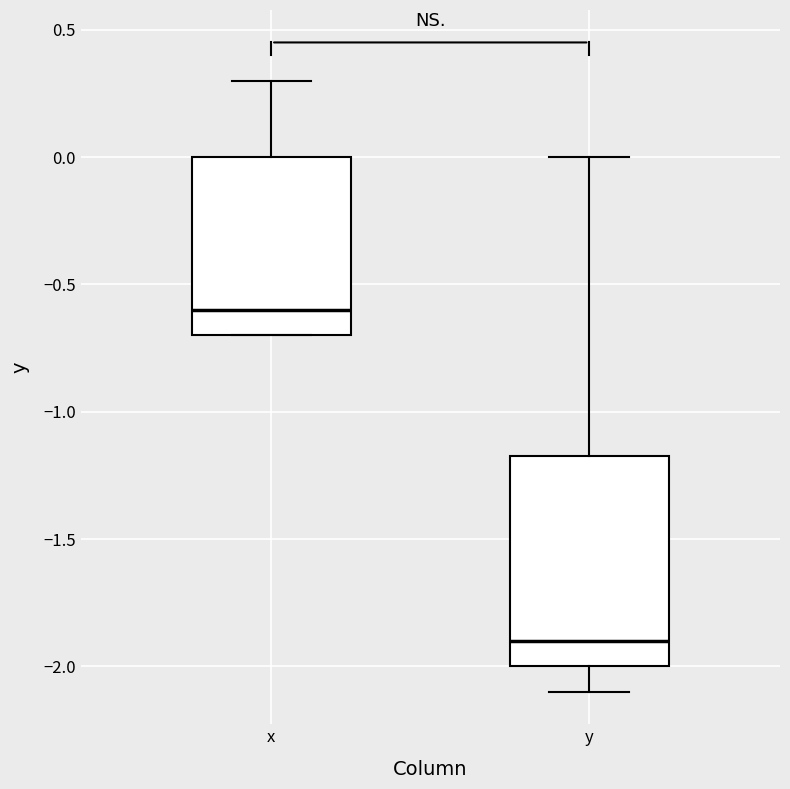

Where is the upper edge of the box for y on the y-axis? The values are not printed on the chart, so give them approximately, as read against the axis.

-1.15